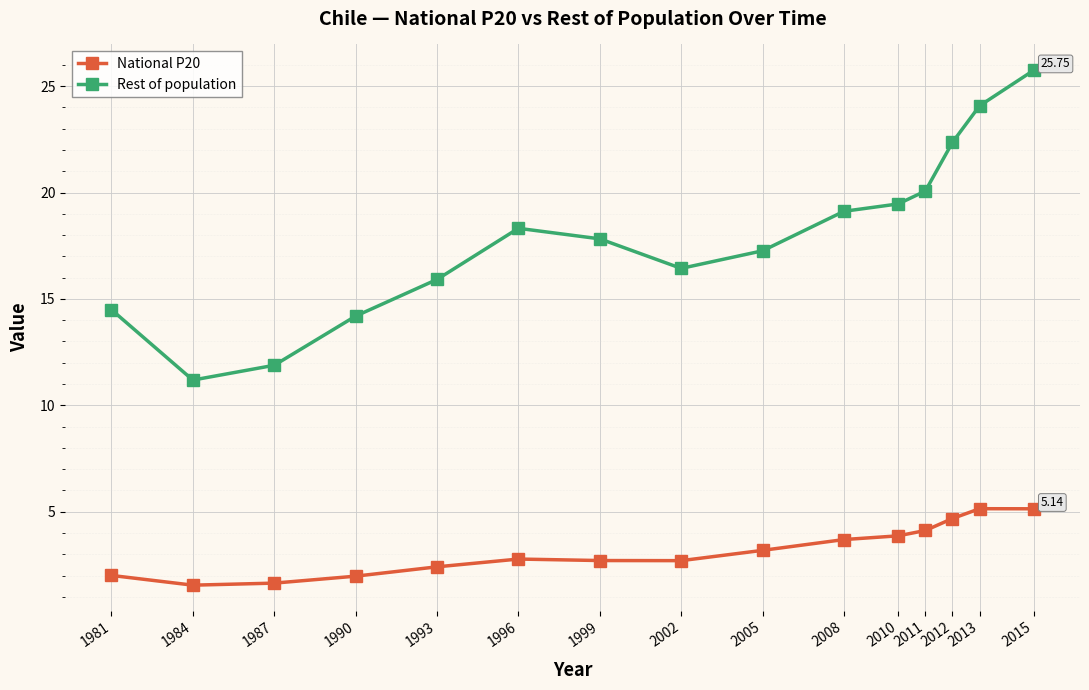

The value of Rest of population at 1993 is 11.0. True or false?

False